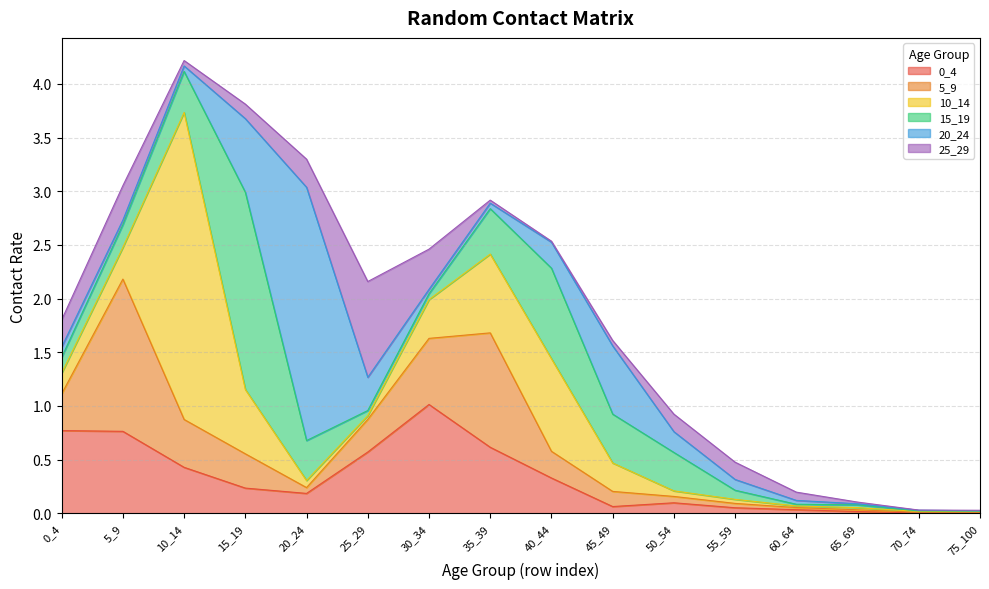

At how many categories does at least one series exceed 0?

16